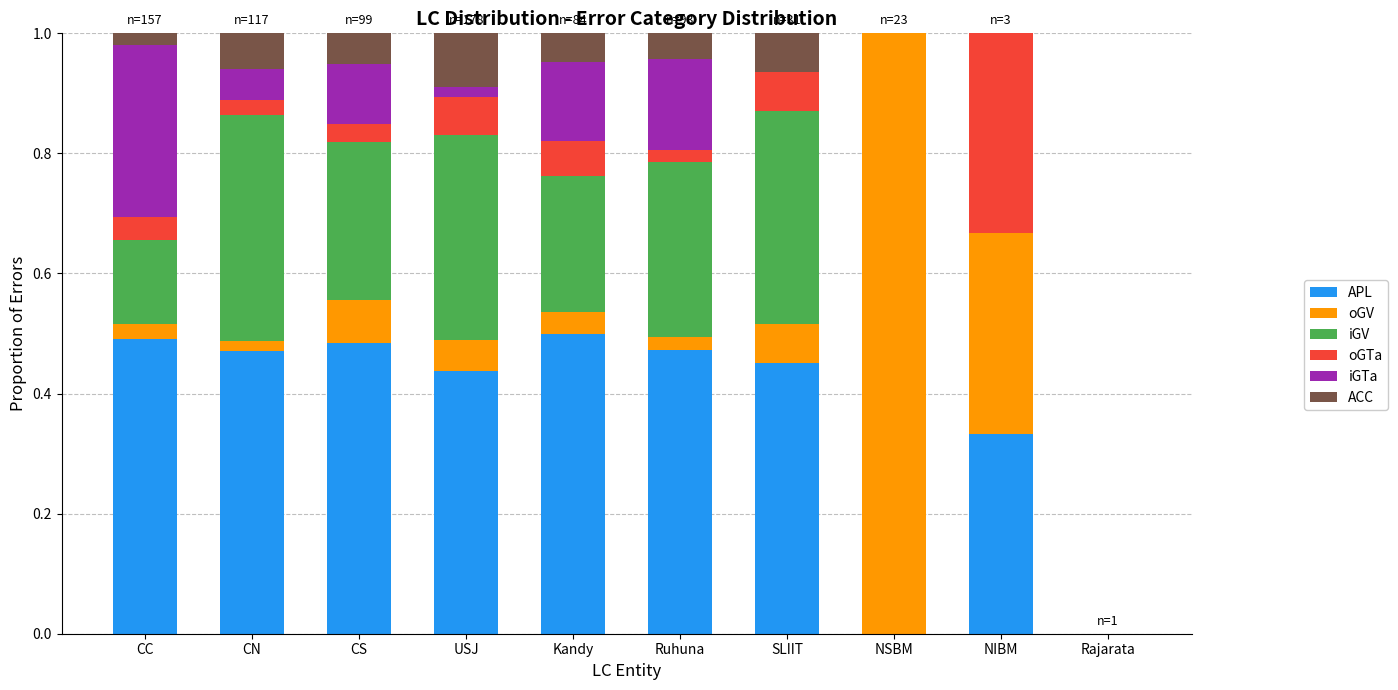

What is the sum of all APL values?

3.6